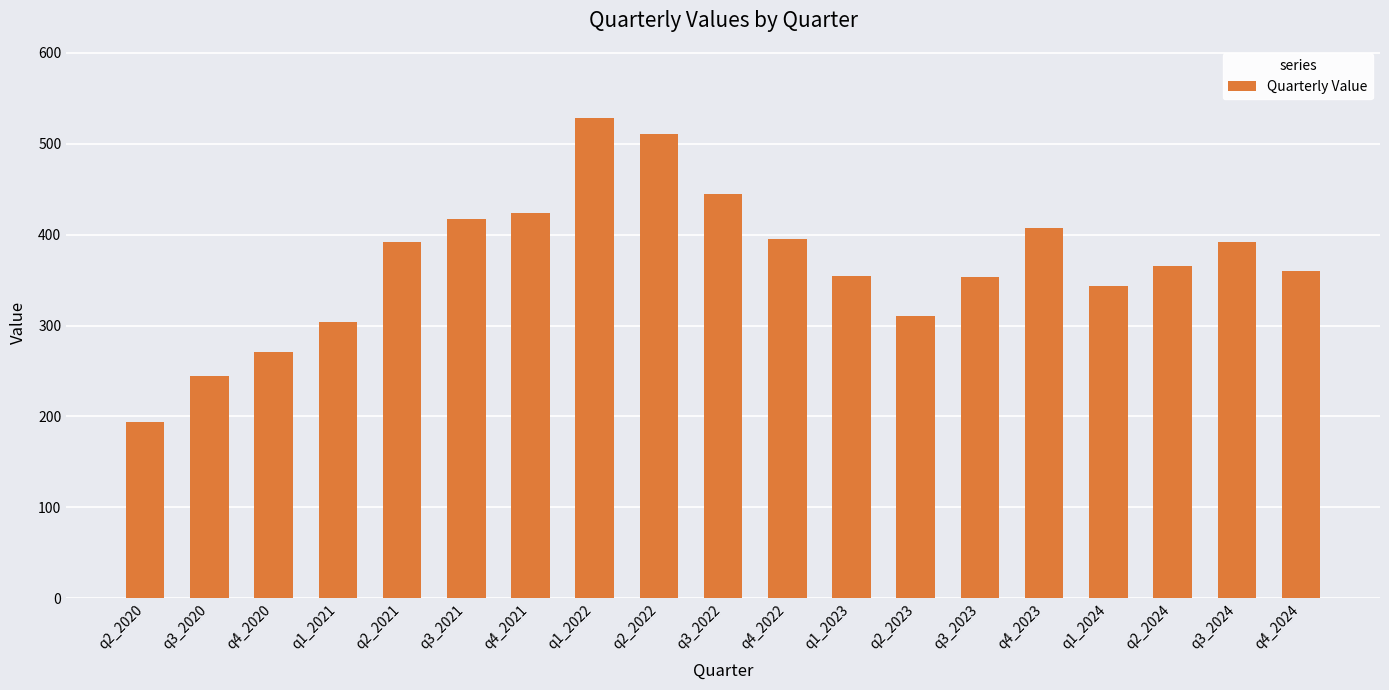

What is the label of the 6th bar from the right?

q3_2023